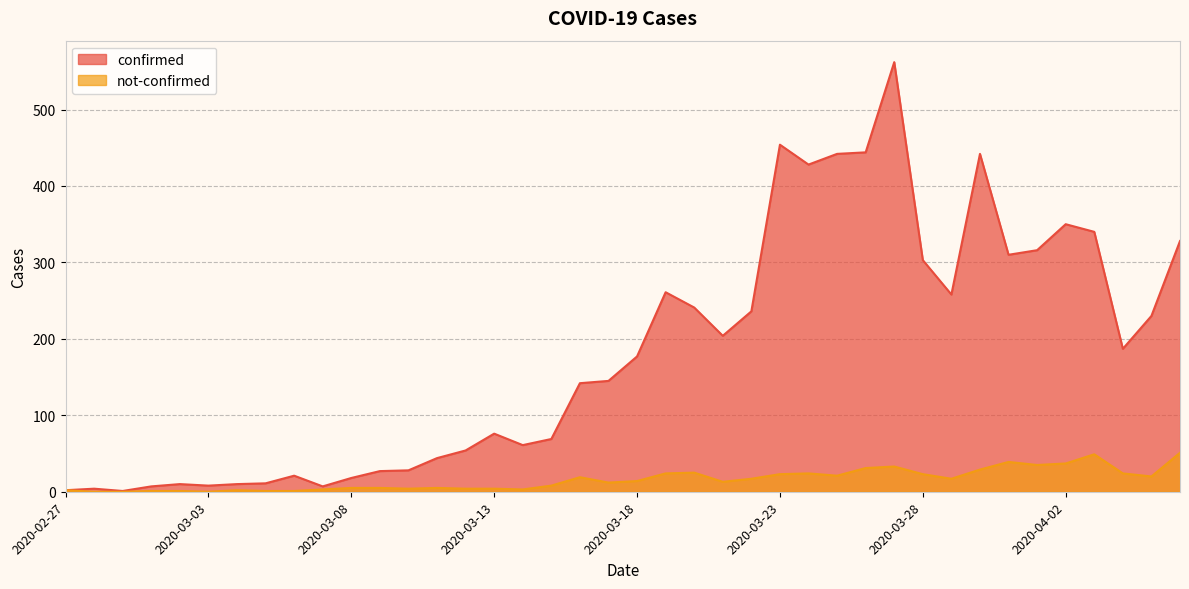

Rank the categories by confirmed value from highest to lowest.

2020-03-27, 2020-03-23, 2020-03-26, 2020-03-25, 2020-03-30, 2020-03-24, 2020-04-02, 2020-04-03, 2020-04-06, 2020-04-01, 2020-03-31, 2020-03-28, 2020-03-19, 2020-03-29, 2020-03-20, 2020-03-22, 2020-04-05, 2020-03-21, 2020-04-04, 2020-03-18, 2020-03-17, 2020-03-16, 2020-03-13, 2020-03-15, 2020-03-14, 2020-03-12, 2020-03-11, 2020-03-10, 2020-03-09, 2020-03-06, 2020-03-08, 2020-03-05, 2020-03-02, 2020-03-04, 2020-03-03, 2020-03-01, 2020-03-07, 2020-02-28, 2020-02-27, 2020-02-29